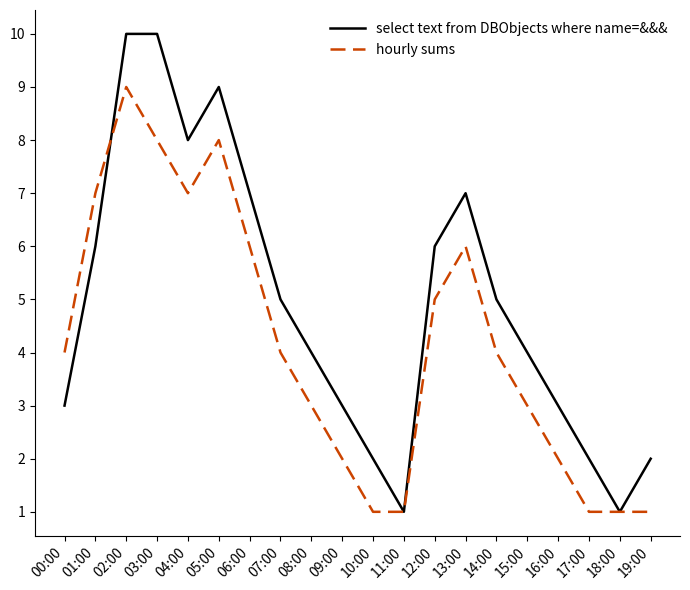

Reading left to right, transcribe all the data shown in this chart.

select text from DBObjects where name=&&&: 00:00=3	01:00=6	02:00=10	03:00=10	04:00=8	05:00=9	06:00=7	07:00=5	08:00=4	09:00=3	10:00=2	11:00=1	12:00=6	13:00=7	14:00=5	15:00=4	16:00=3	17:00=2	18:00=1	19:00=2
hourly sums: 00:00=4	01:00=7	02:00=9	03:00=8	04:00=7	05:00=8	06:00=6	07:00=4	08:00=3	09:00=2	10:00=1	11:00=1	12:00=5	13:00=6	14:00=4	15:00=3	16:00=2	17:00=1	18:00=1	19:00=1